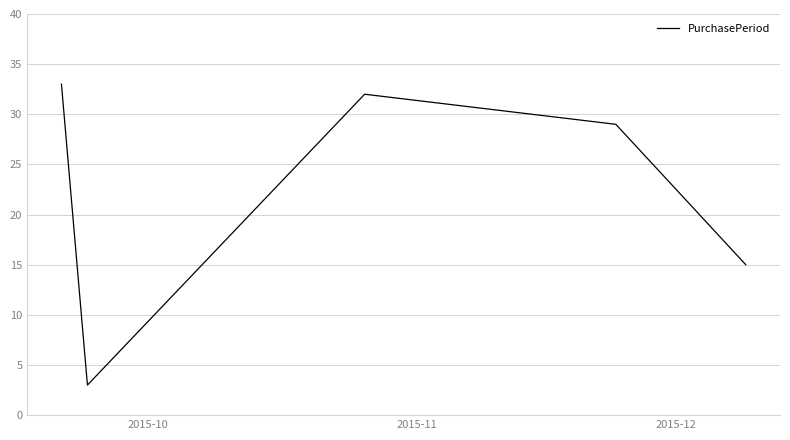

What is the difference between the maximum and minimum values?

30